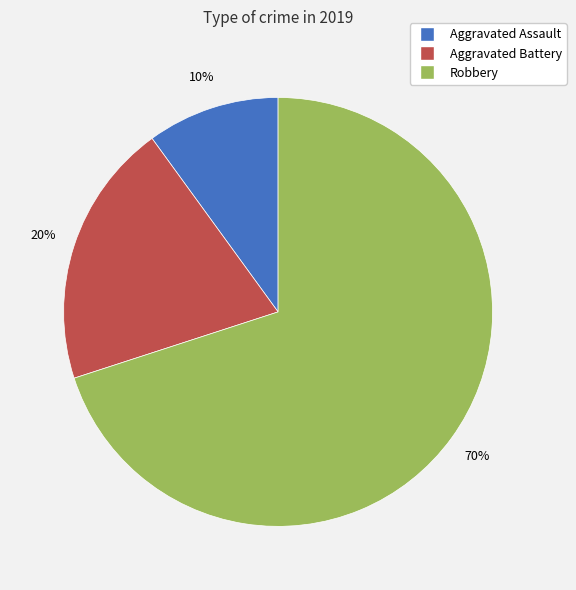

To the nearest percent, what is the difference between the largest and smallest slice percentages?

60%